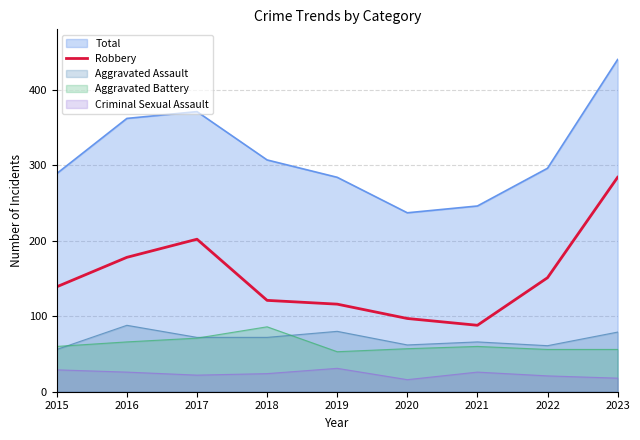

True or false: the data has more than 2 interior local peaks.

False